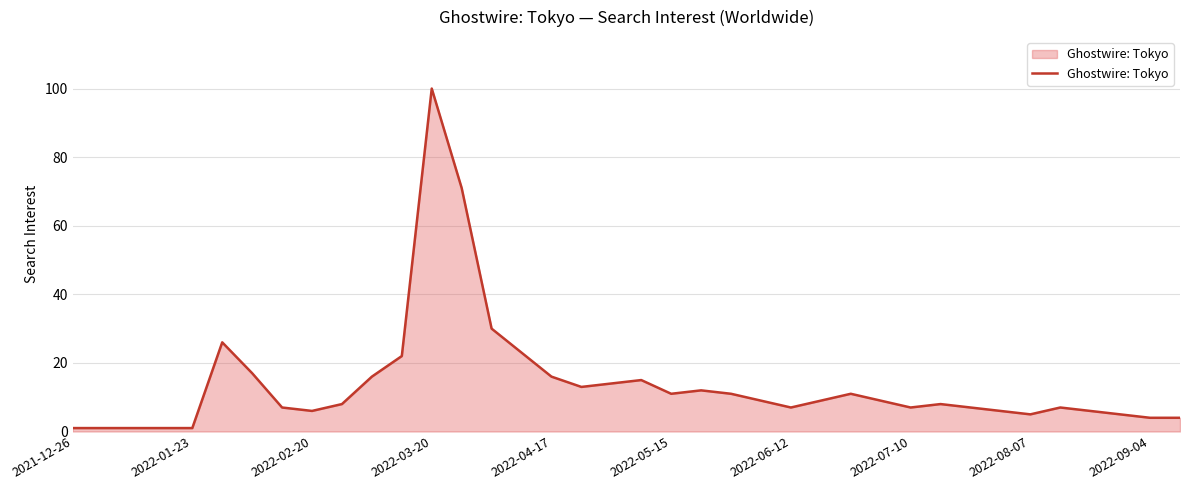

Reading left to right, transcribe all the data shown in this chart.

1	1	1	1	1	26	17	7	6	8	16	22	100	71	30	23	16	13	14	15	11	12	11	9	7	9	11	9	7	8	7	6	5	7	6	5	4	4